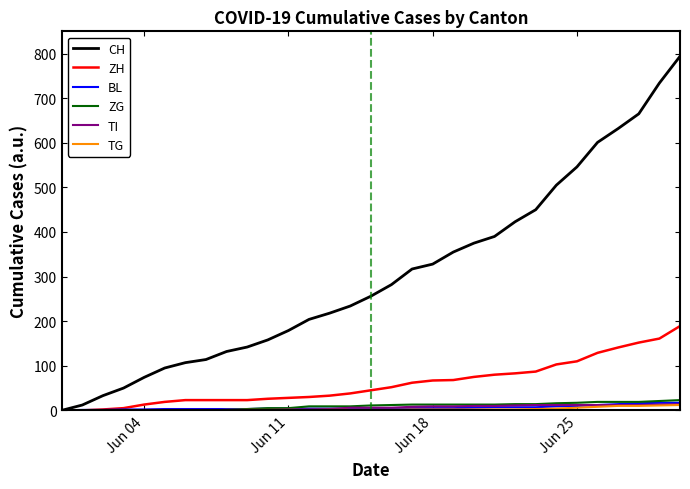

Does the chart have visible grid lines?

No